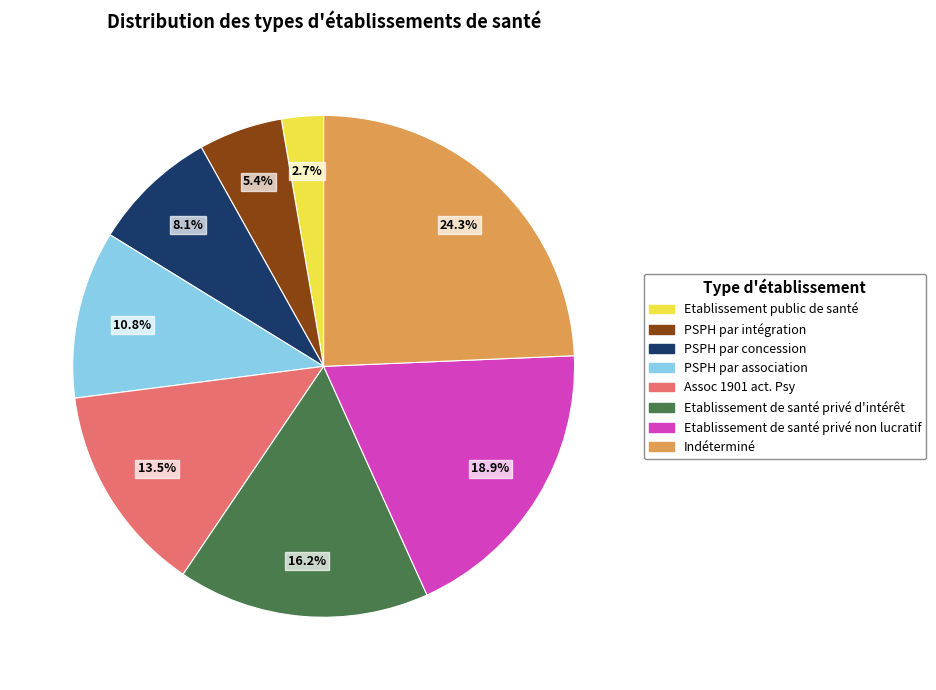

To the nearest percent, what is the difference between the largest and smallest slice percentages?

22%